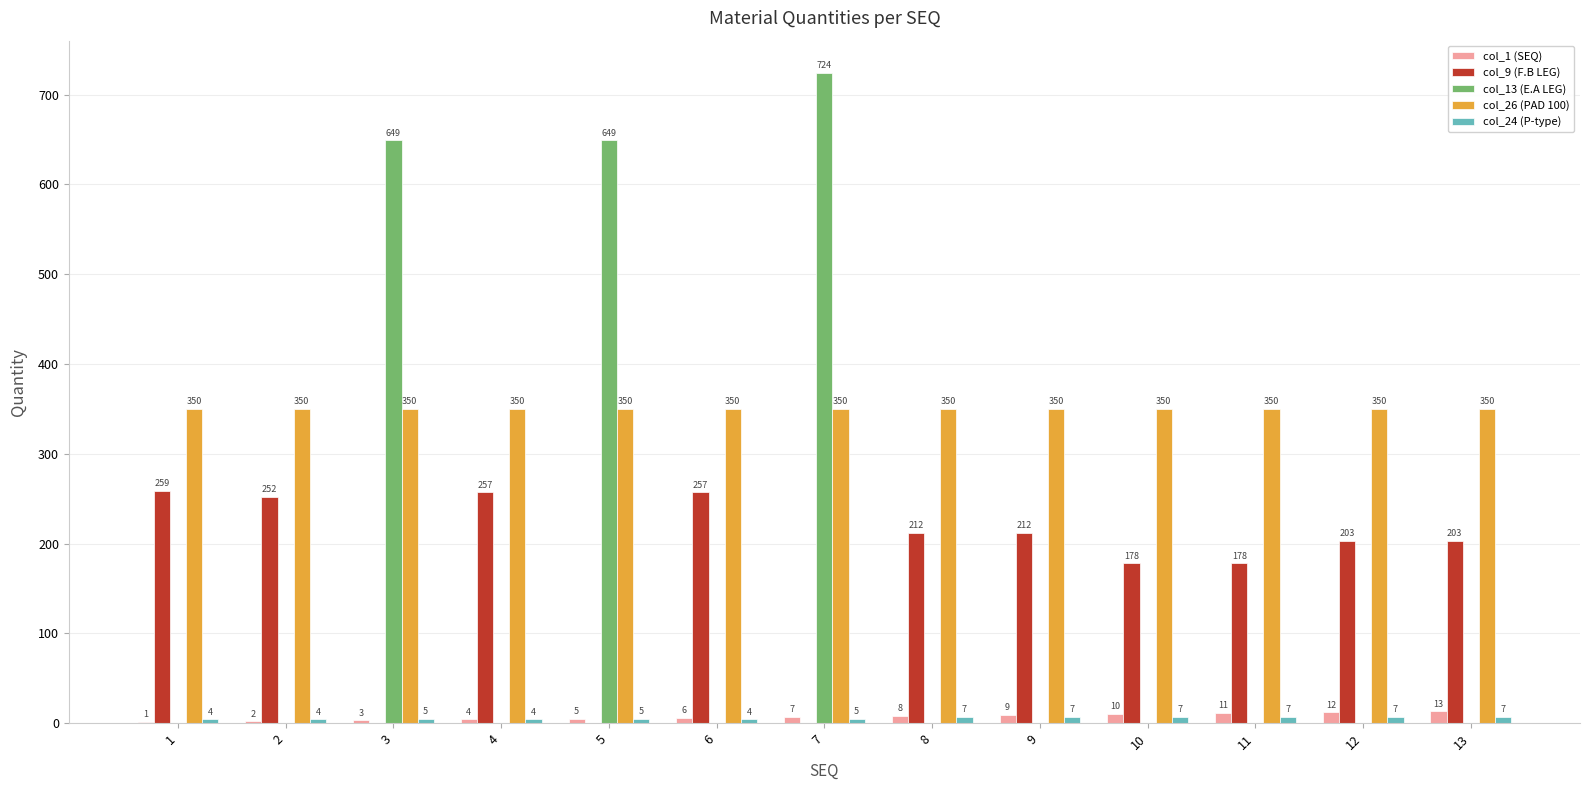

How many groups of bars are there?

13